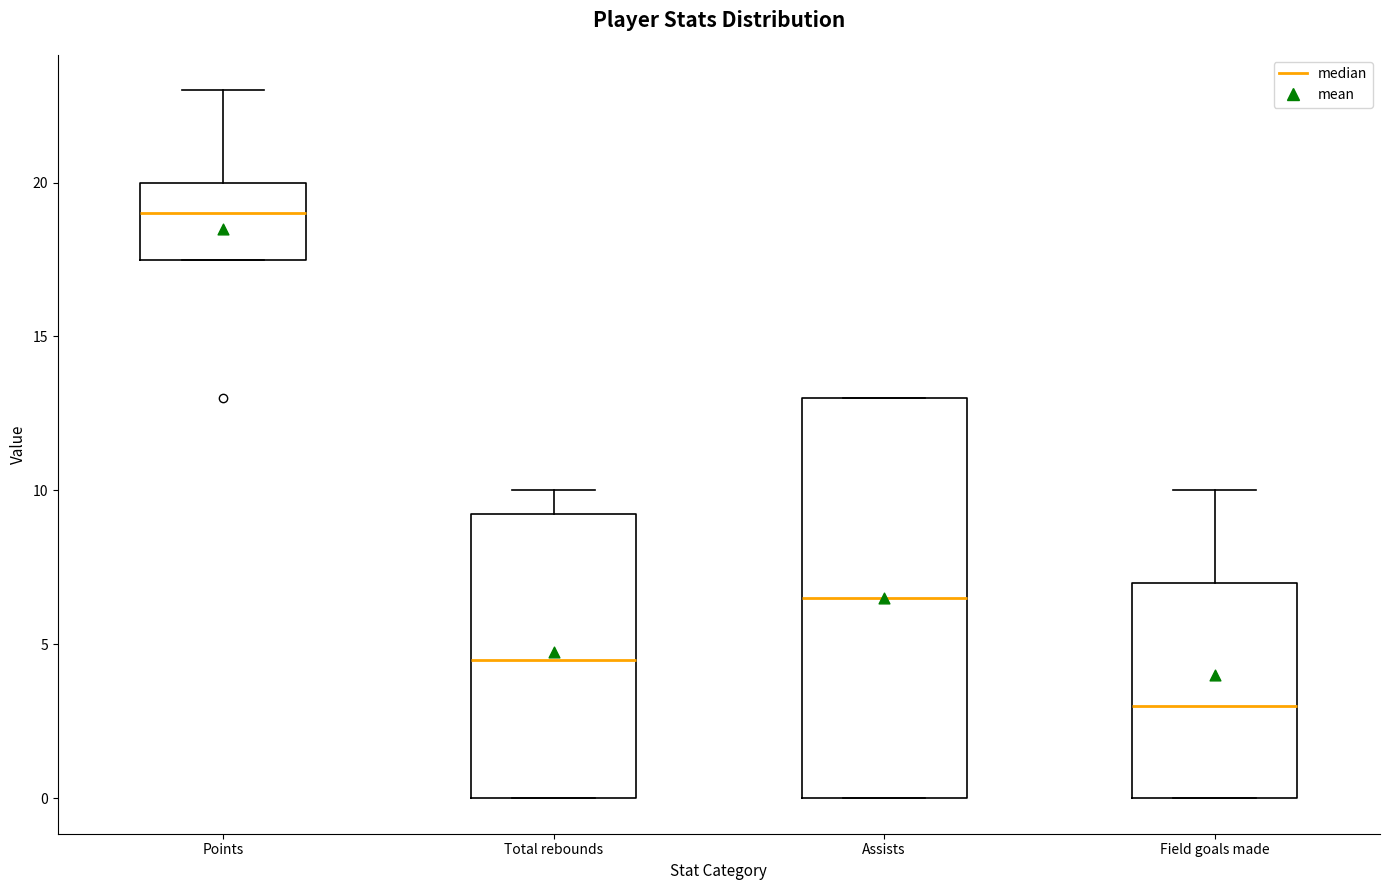

Reading left to right, transcribe this box plot: for each box, give where its median line is, the range the box spans, and where its two whiskers end, as read against the y-axis. The values are not printed on the chart, so give them approximately, as read against the axis.

Points: median 19.0, box 17.5 to 20.0, whiskers 17.5 to 23.0
Total rebounds: median 4.5, box 0.0 to 9.5, whiskers 0.0 to 10.0
Assists: median 6.5, box 0.0 to 13.0, whiskers 0.0 to 13.0
Field goals made: median 3.0, box 0.0 to 7.0, whiskers 0.0 to 10.0